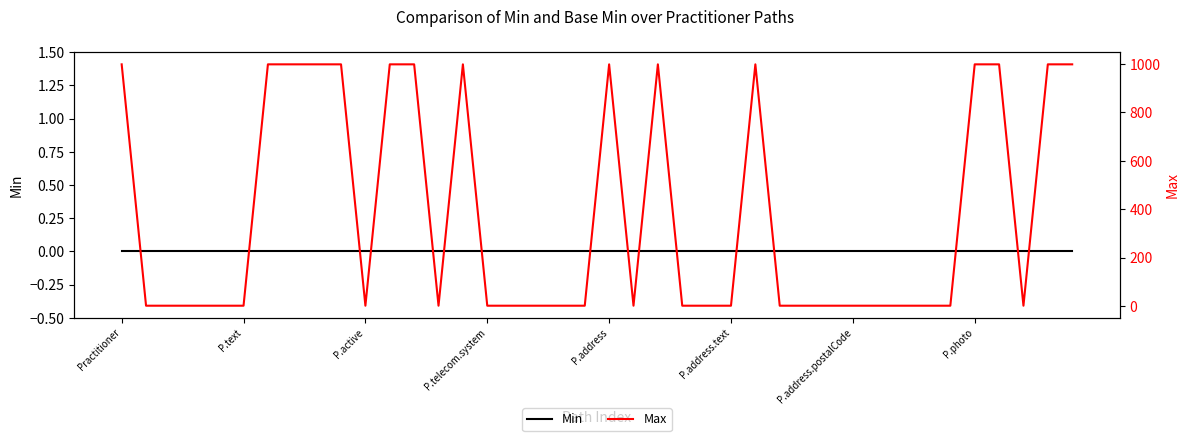

At which label does Max reach its minimum?

P.text